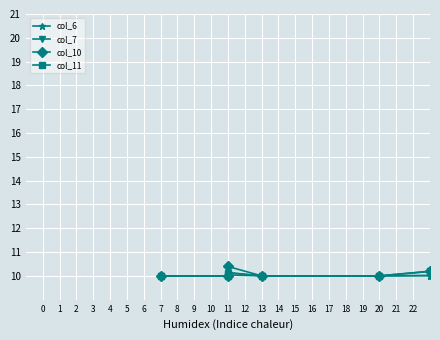

What is the sum of the col_11 values at 13 and 11?

20.1